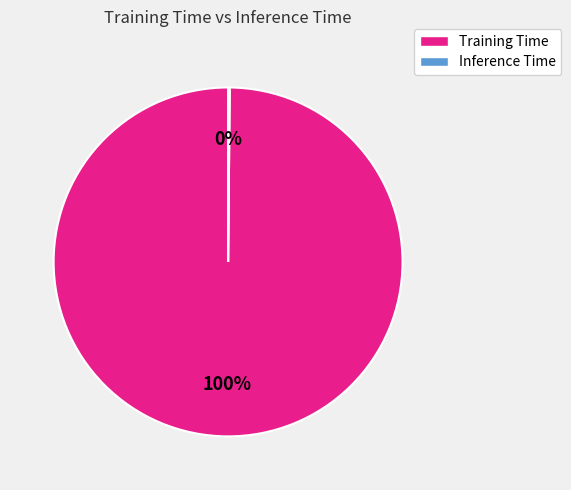

To the nearest percent, what portion does Training Time represent?

100%